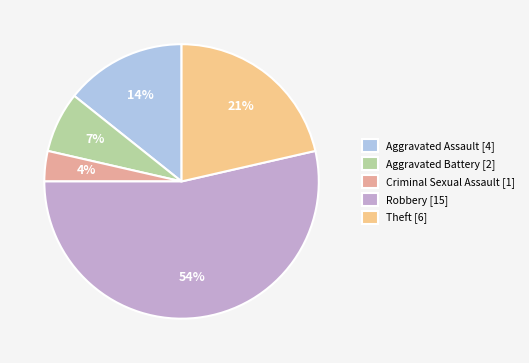

To the nearest percent, what is the combined percentage of Aggravated Assault and Aggravated Battery?

21%